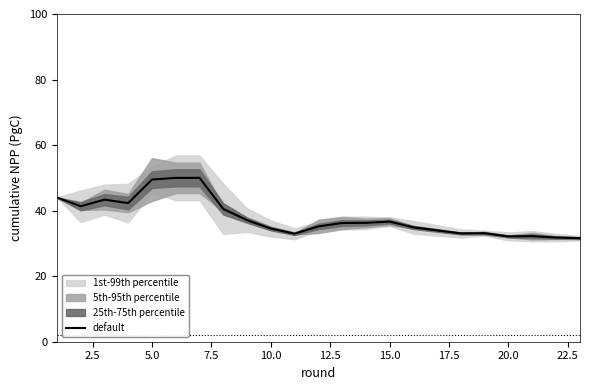

What is the maximum value for default?

50.0